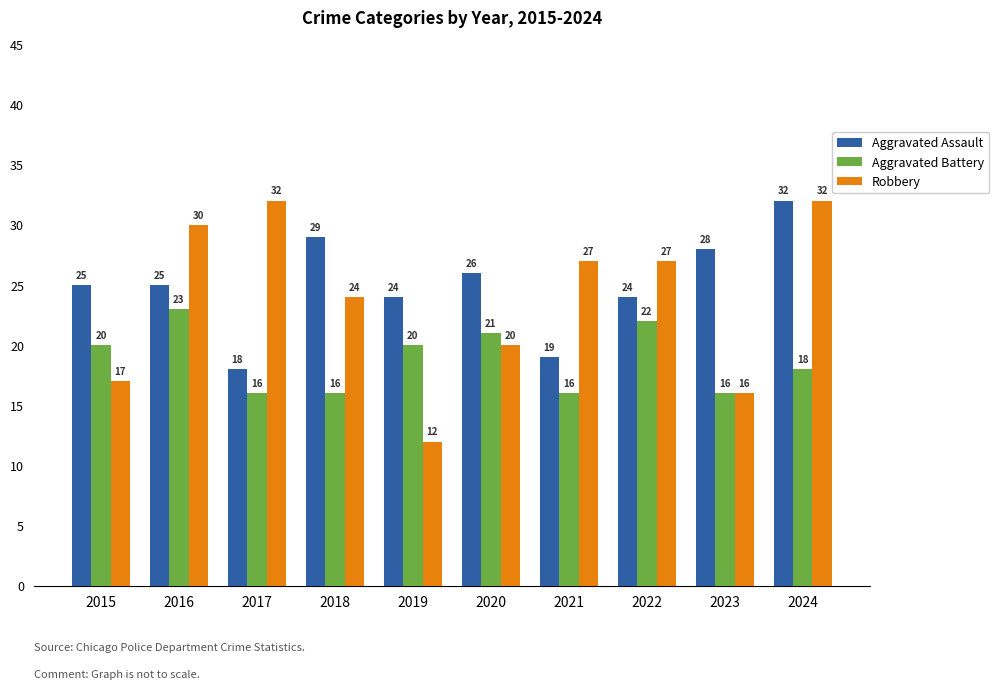

What is the difference between the highest and lowest values at 2020?

6